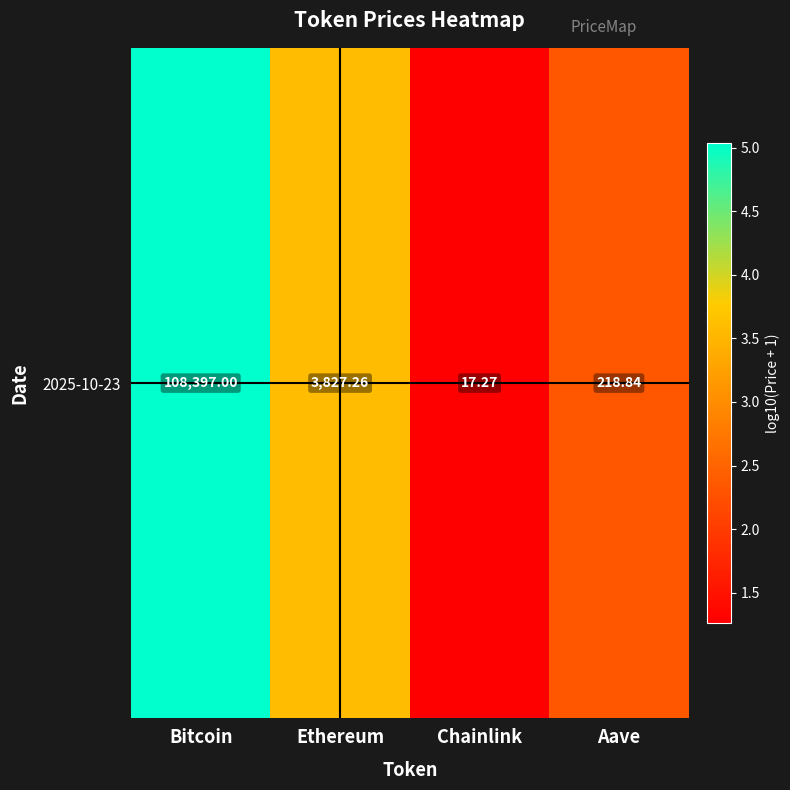

Reading left to right, transcribe all the data shown in this chart.

Bitcoin=5.0	Ethereum=3.6	Chainlink=1.3	Aave=2.3